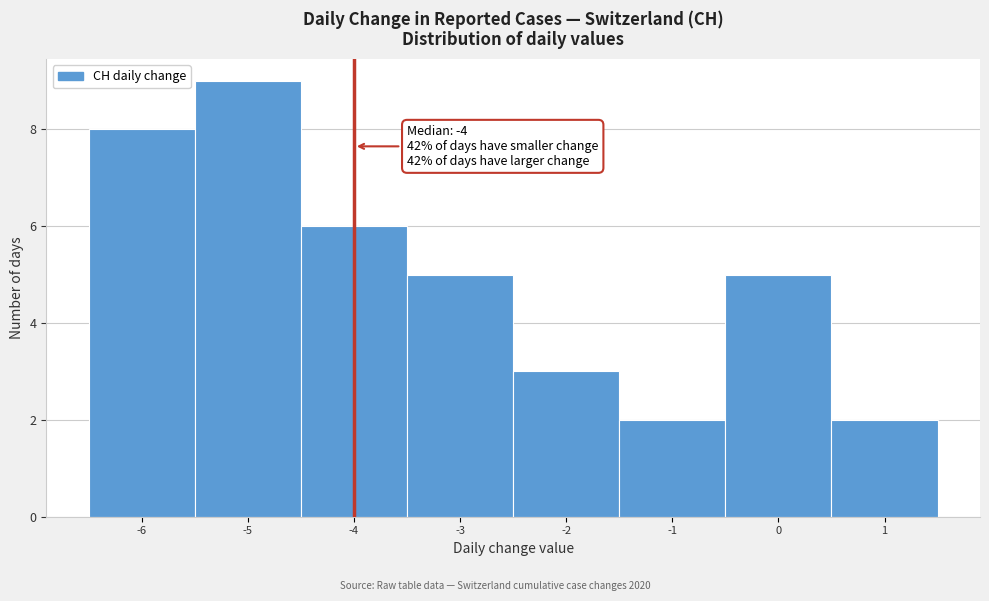

Over which range of the x-axis is the bar tallest?

-5.5 to -4.5